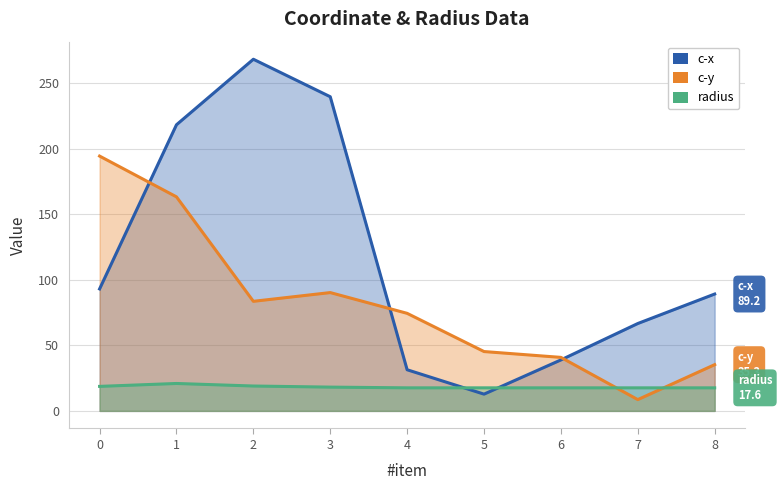

Which series changed the most between 0 and 2?

c-x